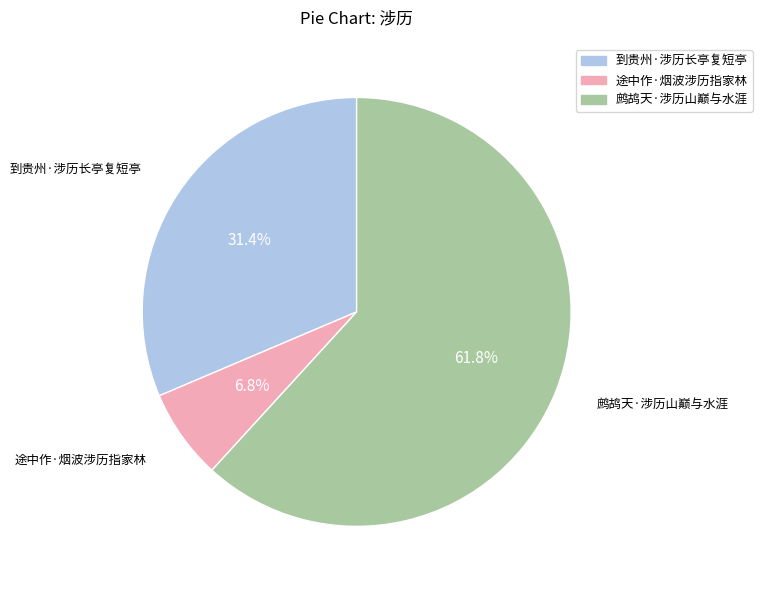

How much of the chart is everything except 途中作·烟波涉历指家林?

93.2%